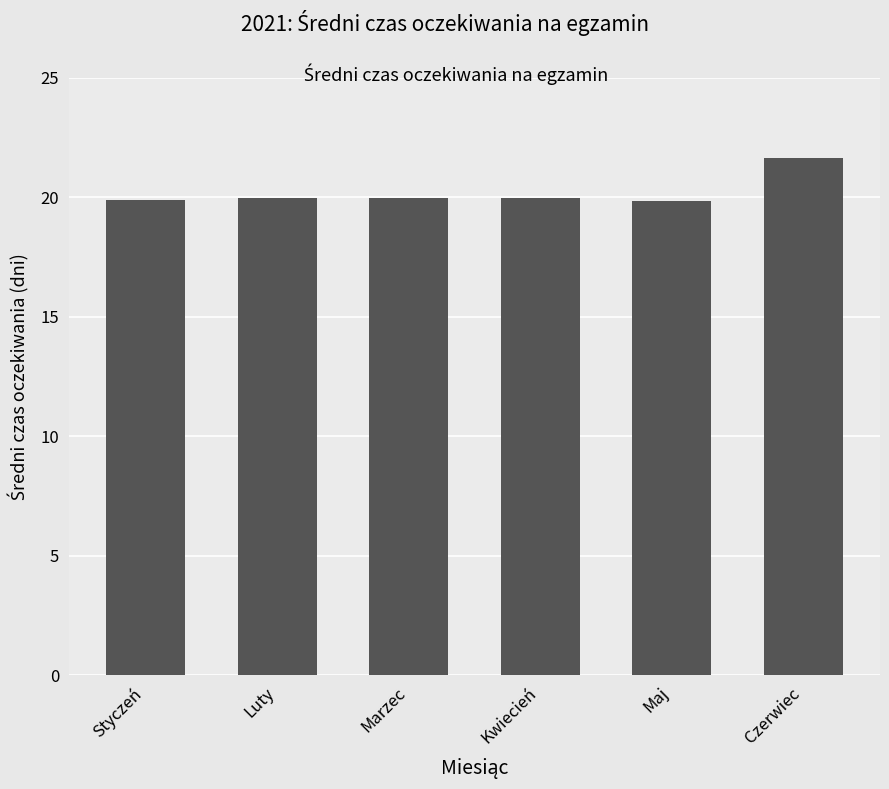

What position from the left is Styczeń?

1